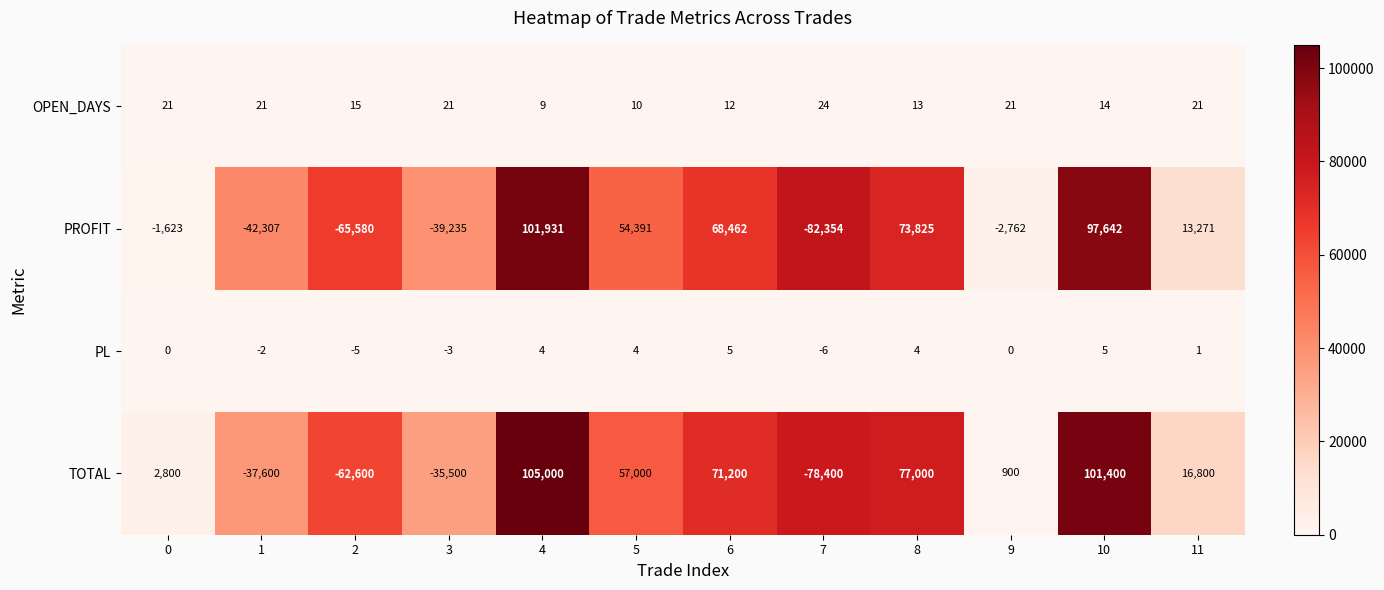

What is the maximum value for OPEN_DAYS?

24